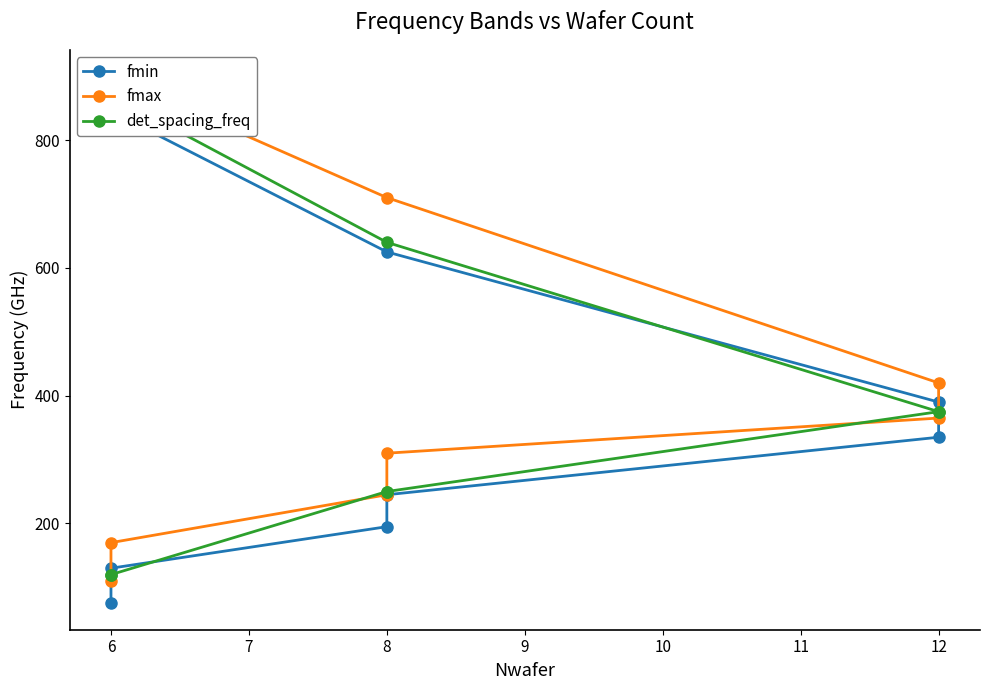

True or false: fmin has more than 2 interior local peaks.

False